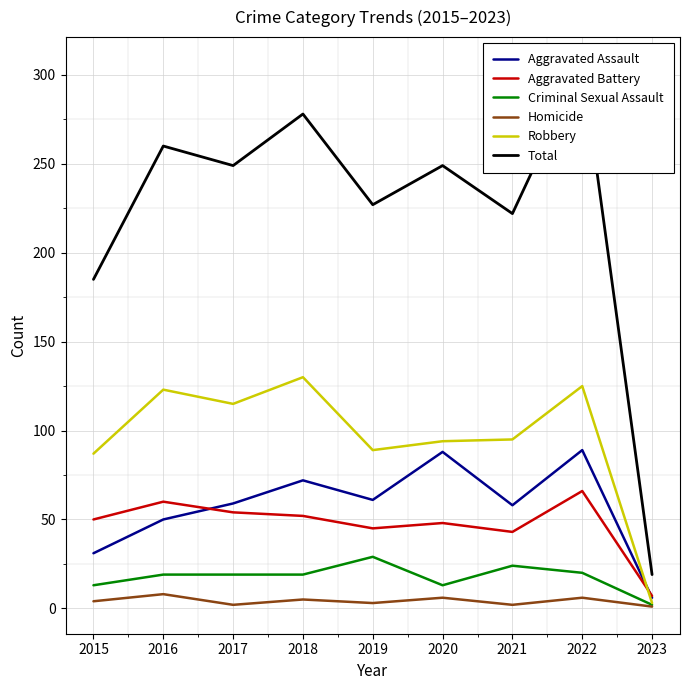

True or false: Total and Homicide cross at least once.

False